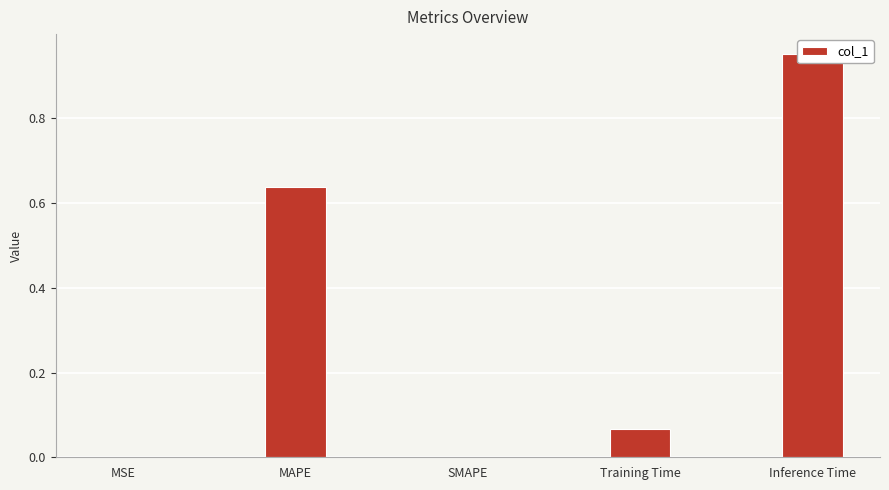

Reading left to right, extract all data points from this chart.

MSE=0.0	MAPE=0.6	SMAPE=0.0	Training Time=0.1	Inference Time=1.0